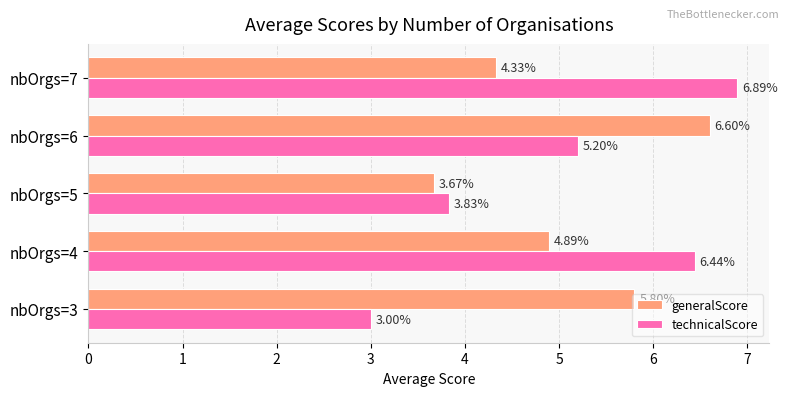

What is the maximum value for generalScore?

6.6